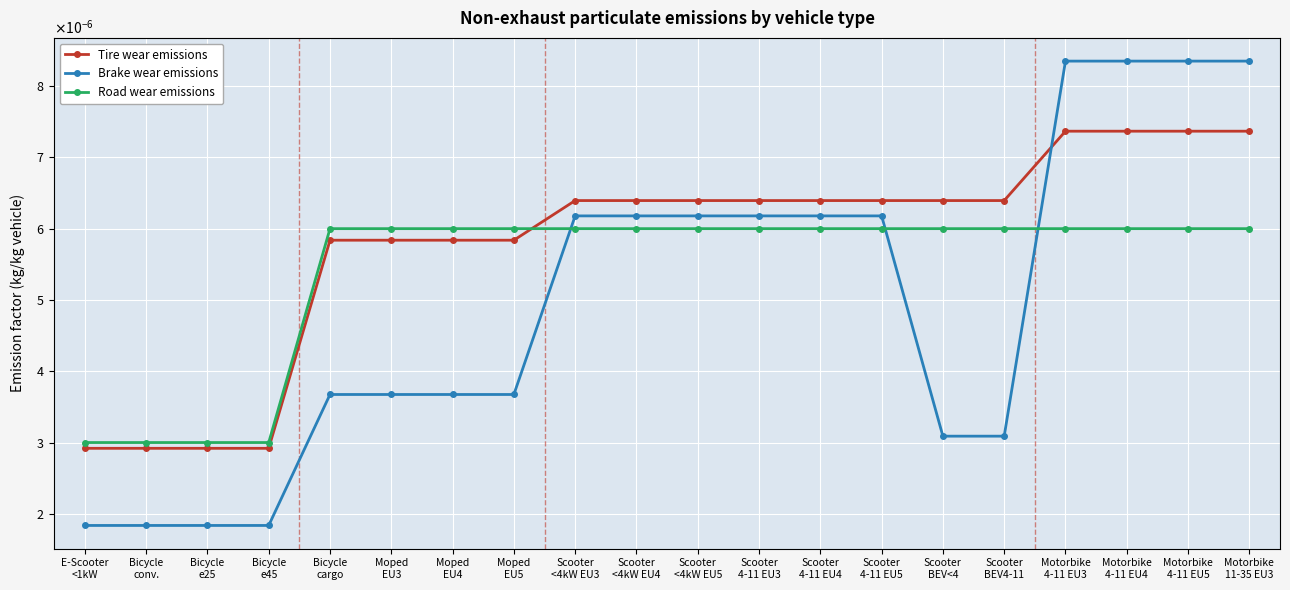

Rank the series at Scooter
BEV4-11 from lowest to highest value.

Brake wear emissions, Road wear emissions, Tire wear emissions